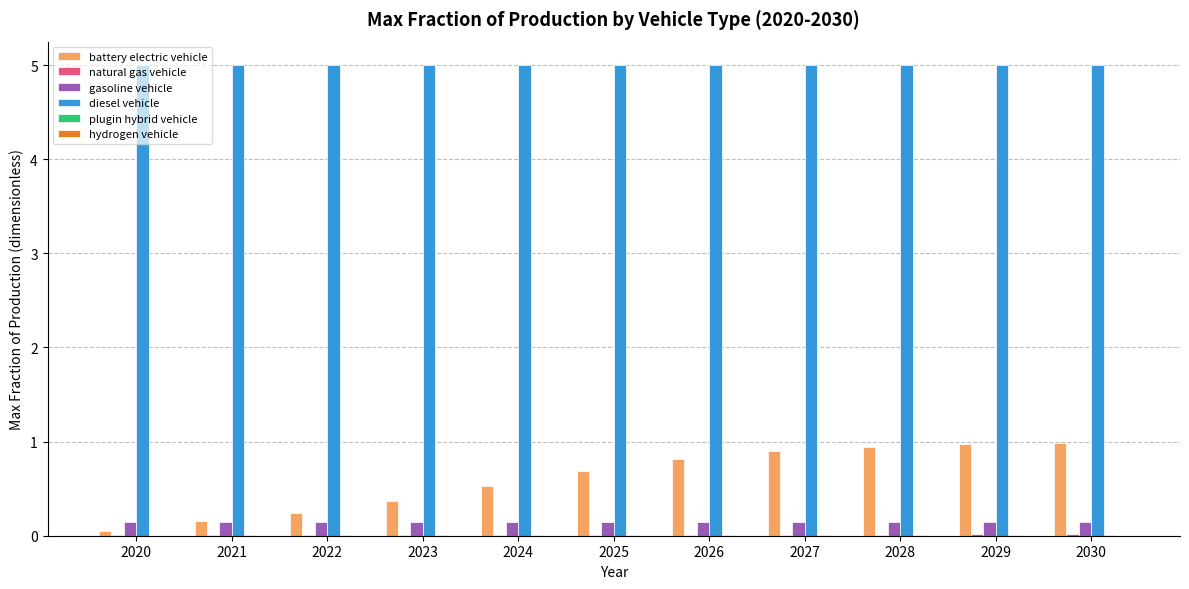

Which series has the largest range (max minus min)?

battery electric vehicle